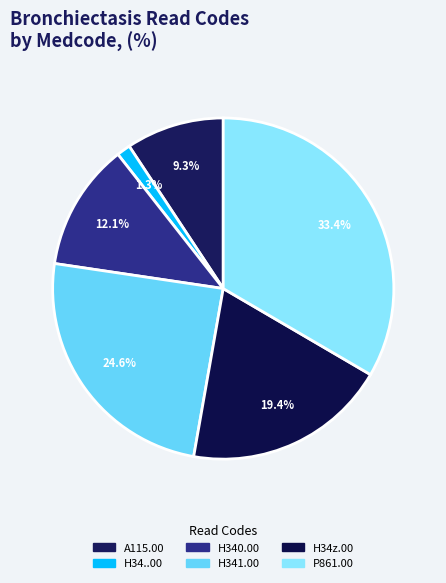

To the nearest percent, what is the combined percentage of P861.00 and A115.00?

43%